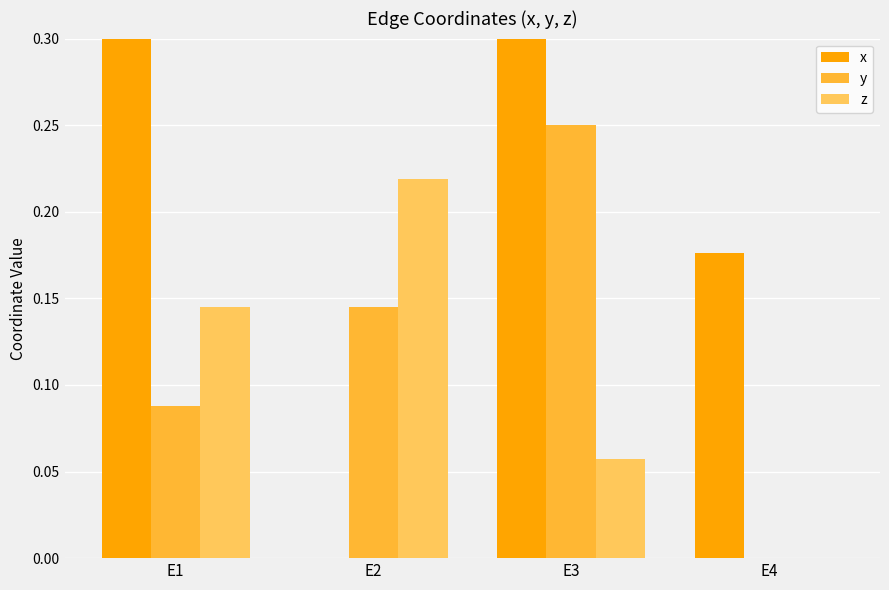

Which series has the widest spread of values?

x